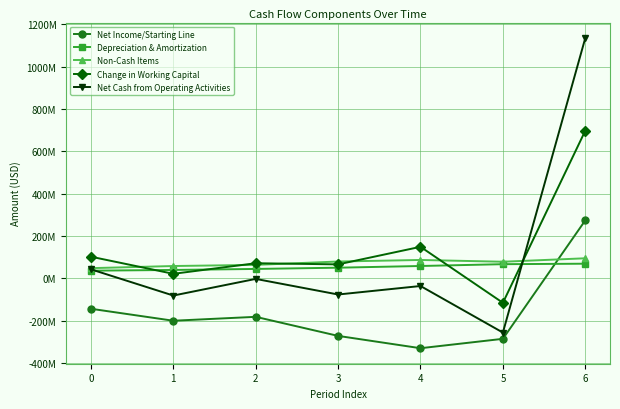

Reading left to right, list all the values displayed in this chart.

Net Income/Starting Line: 0=-143845000	1=-200389000	2=-181938000	3=-272035000	4=-330222000	5=-285865000	6=273877000
Depreciation & Amortization: 0=36116000	1=39583000	2=44339000	3=50250000	4=58247000	5=66843000	6=69114000
Non-Cash Items: 0=48069000	1=58142000	2=63525000	3=79425000	4=86779000	5=78343000	6=94695000
Change in Working Capital: 0=102190000	1=21316000	2=71340000	3=65919000	4=148901000	5=-115611000	6=697565000
Net Cash from Operating Activities: 0=42530000	1=-81348000	2=-2734000	3=-76441000	4=-36295000	5=-256290000	6=1135251000